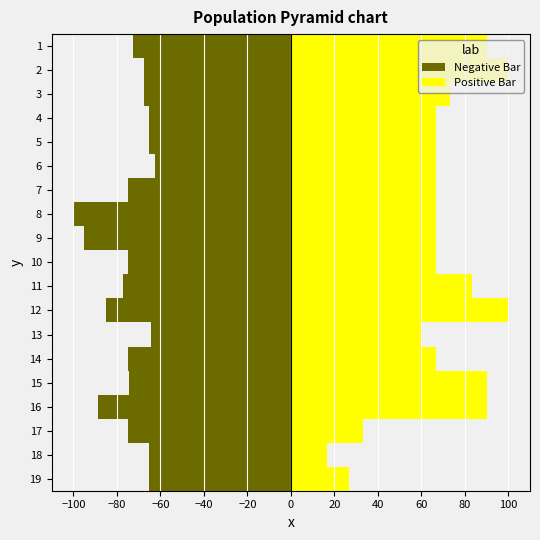

How many values in the Negative Bar series exceed -74?

9